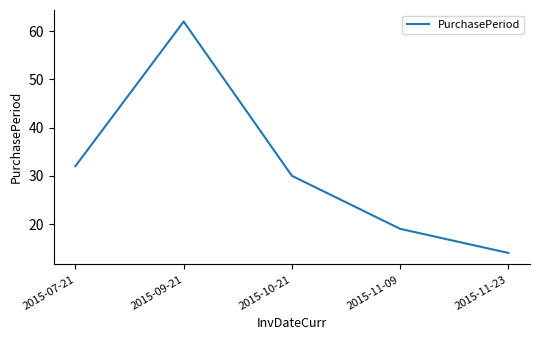

The chart shows a value of 35 at 2015-09-21. True or false?

False